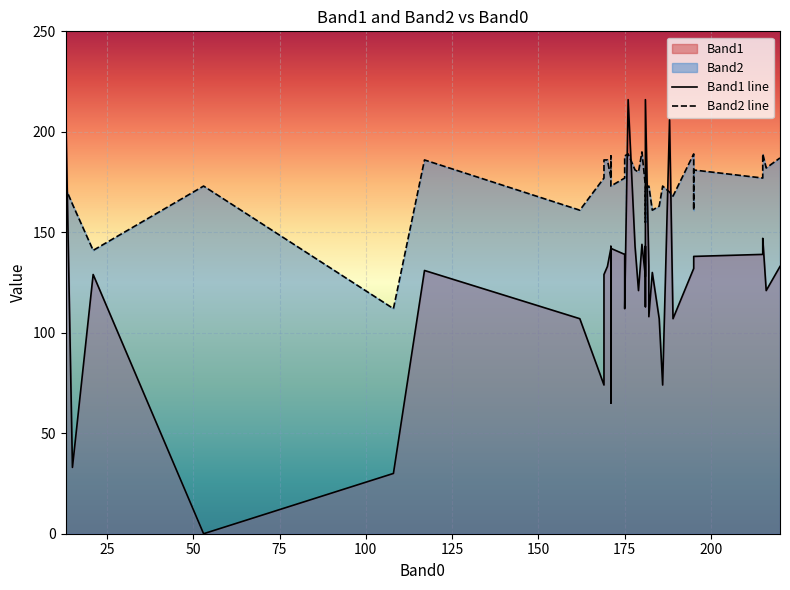

List the series in order of their peak value, highest first.

Band1 line, Band2 line